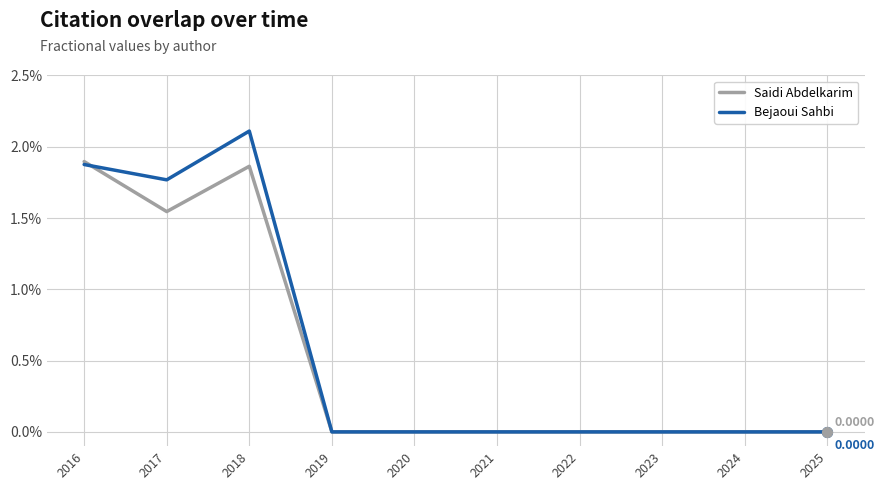

Which series has the largest total across all categories?

Bejaoui Sahbi